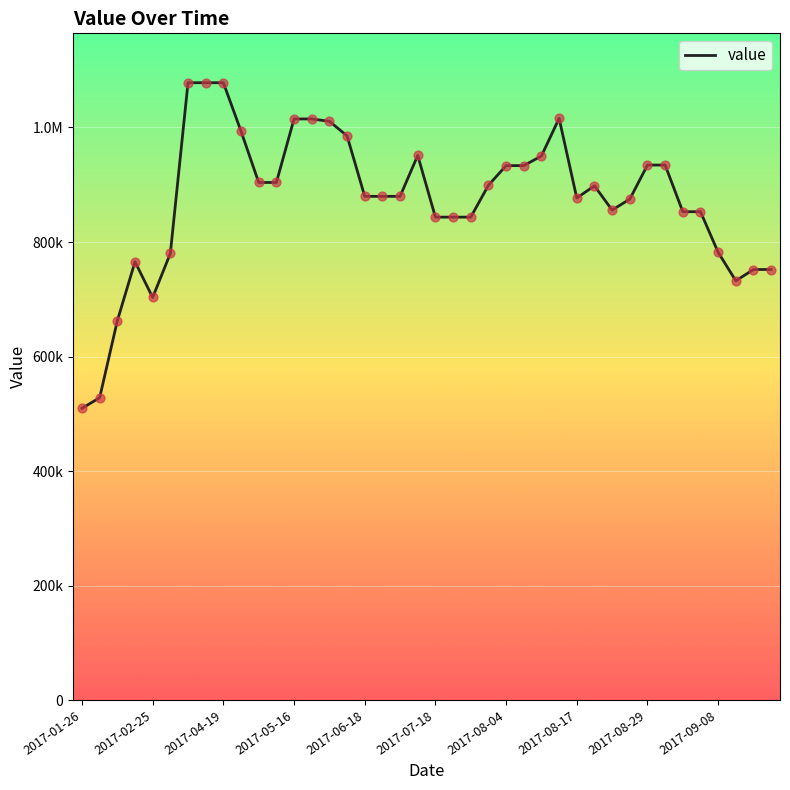

Does the chart have visible grid lines?

Yes